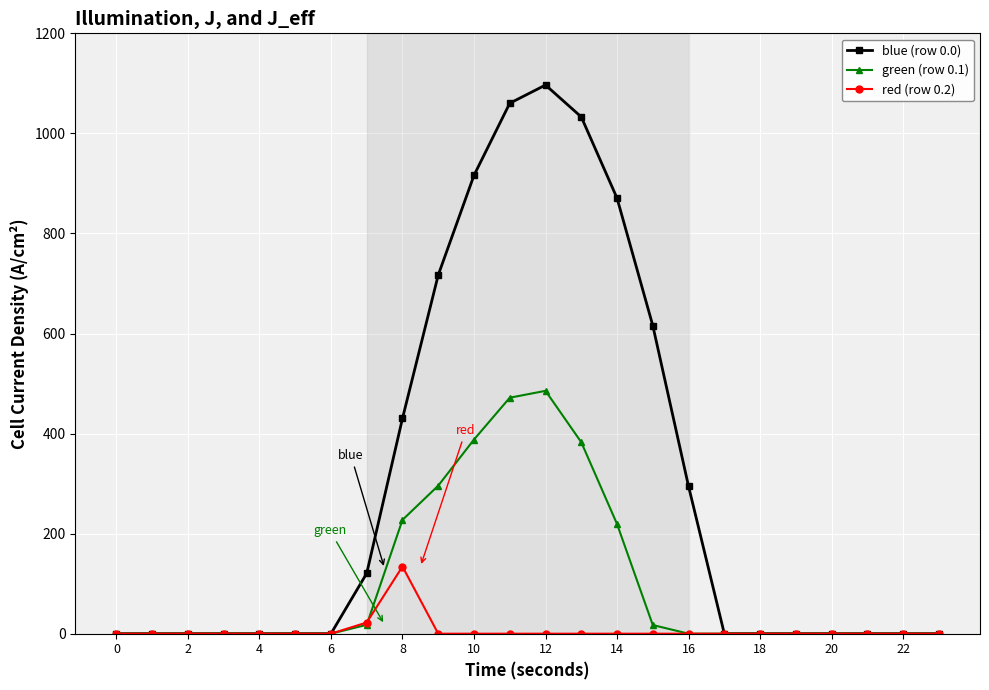

Which series has the largest total across all categories?

blue (row 0.0)